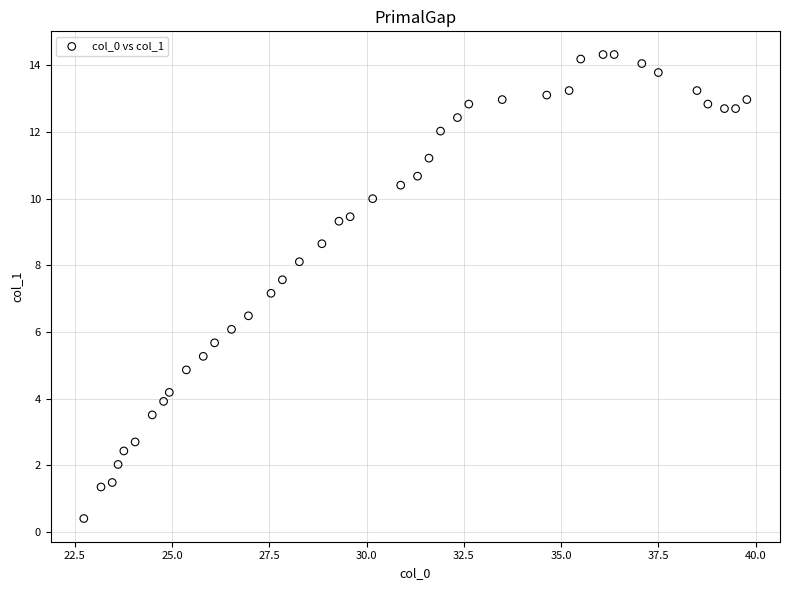

What is the range of Y values (max minus min)?

13.9